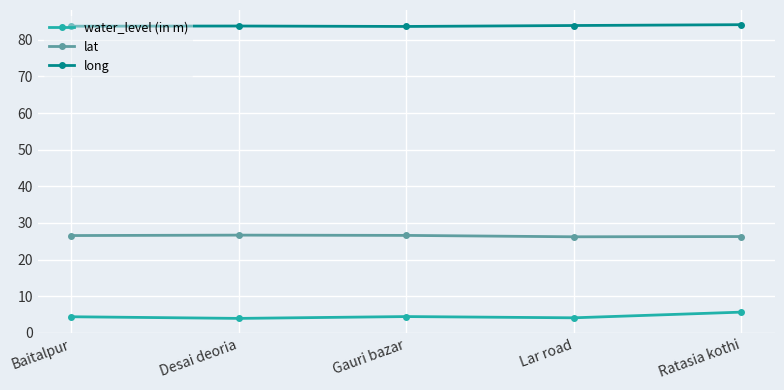

Rank the series by their average value, from highest to lowest.

long, lat, water_level (in m)